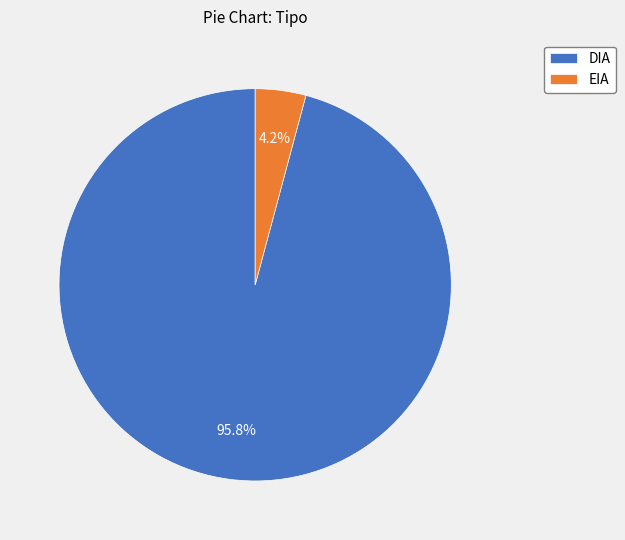

To the nearest percent, what portion does EIA represent?

4%